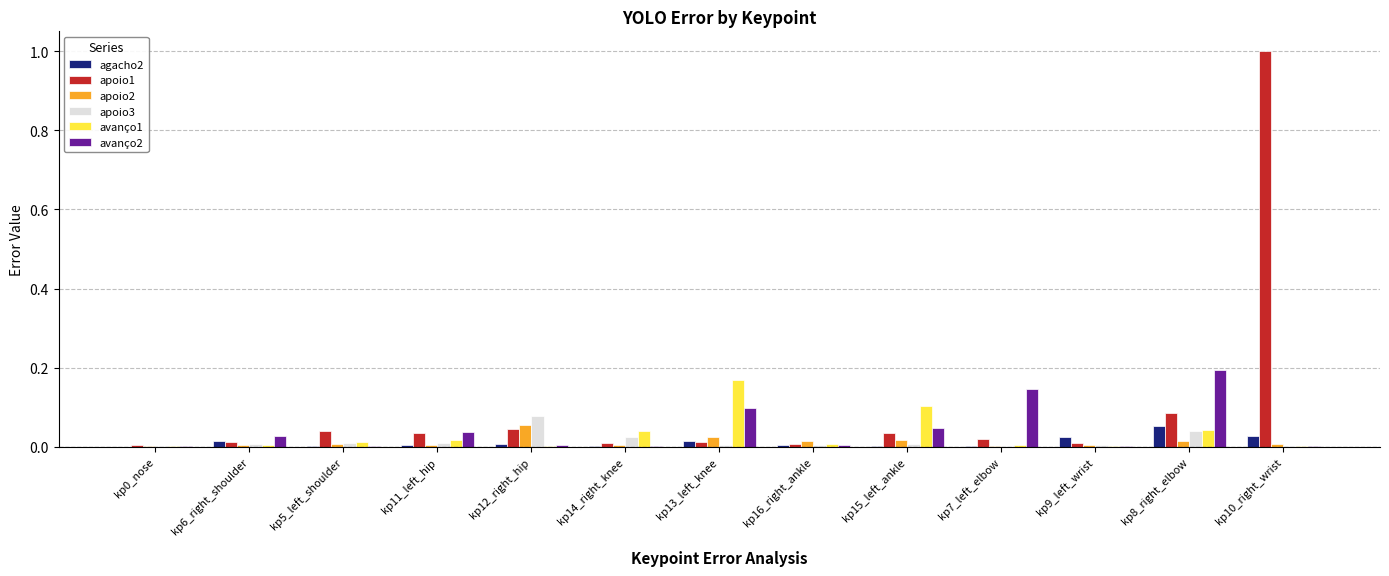

Which label corresponds to the largest value in the chart?

kp10_right_wrist